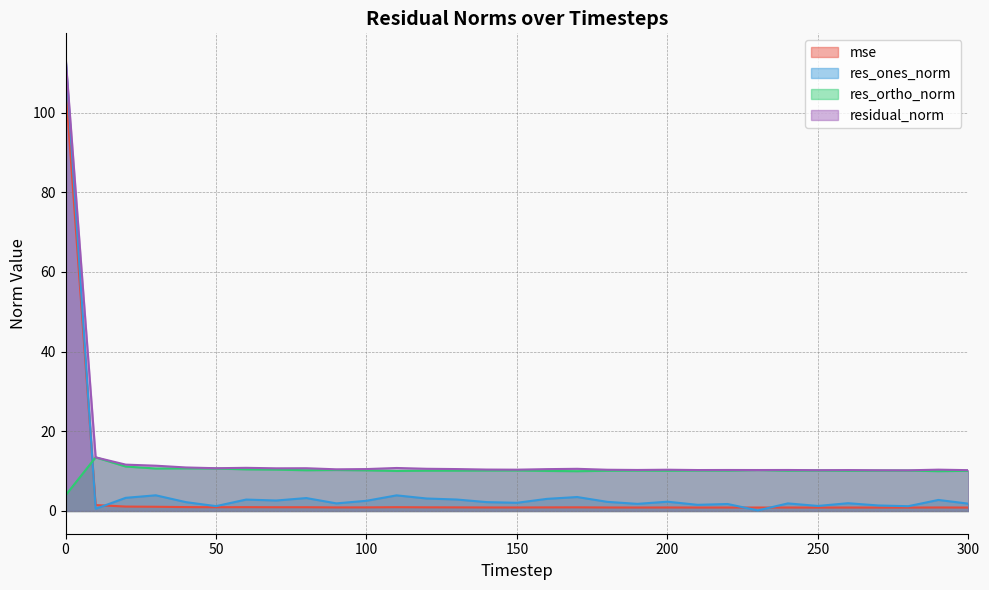

List the labels in order of res_ones_norm value, smallest first.

230, 10, 280, 50, 250, 270, 210, 220, 190, 300, 240, 90, 260, 150, 40, 140, 180, 200, 100, 70, 290, 60, 130, 160, 120, 80, 20, 170, 110, 30, 0